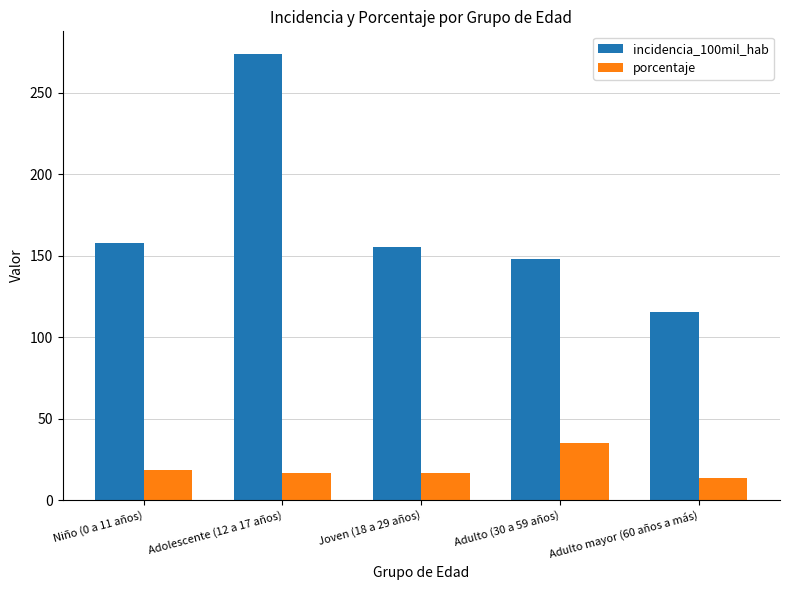

Does the chart contain any negative values?

No